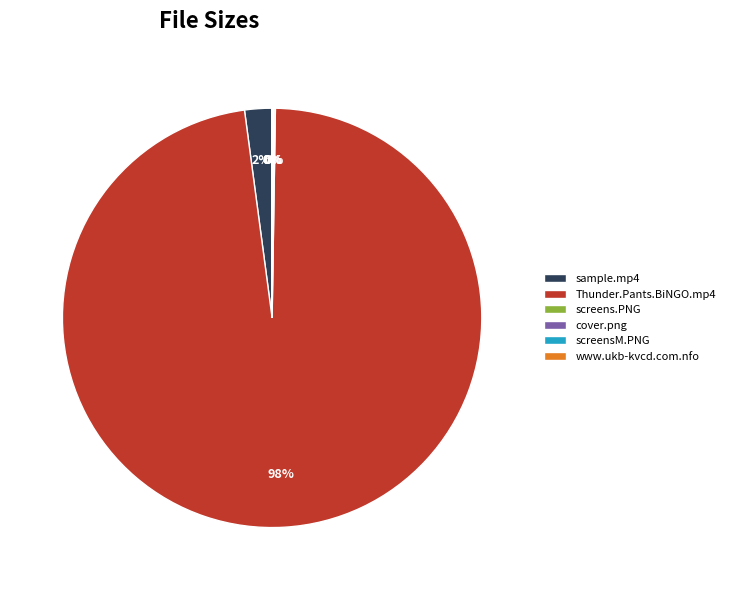

Is it true that Thunder.Pants.BiNGO.mp4 is 98% of the pie?

True